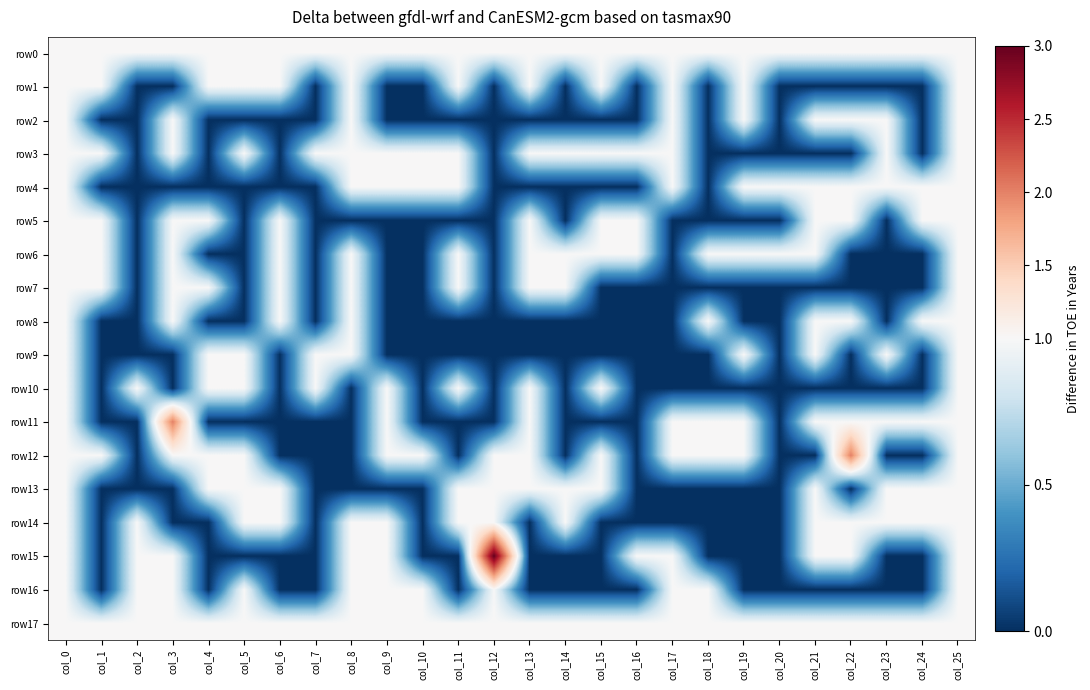

Which category has the highest value across all series?

col_12